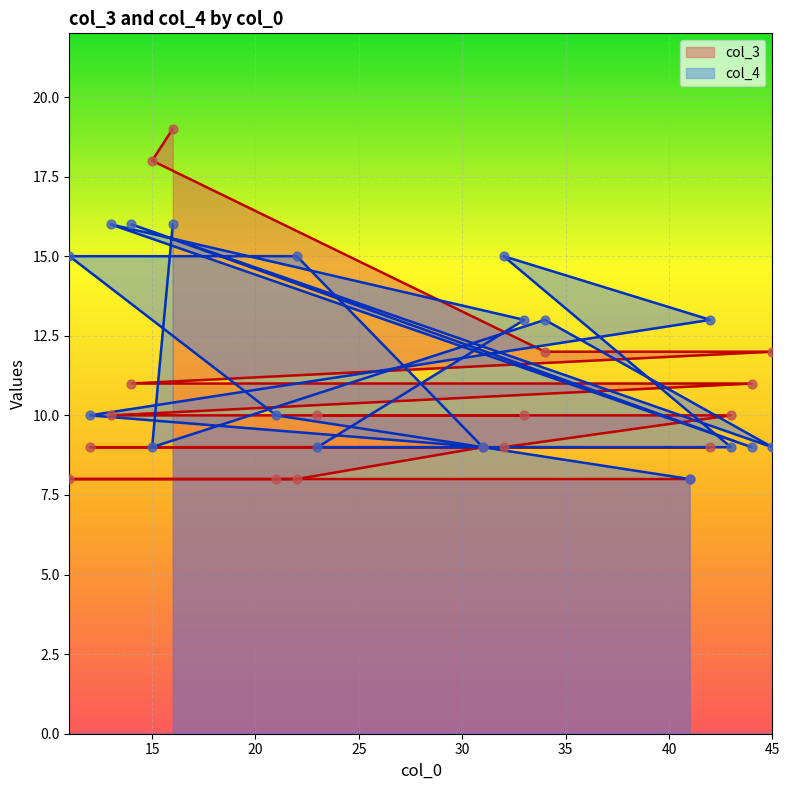

At how many categories does at least one series exceed 15?

4